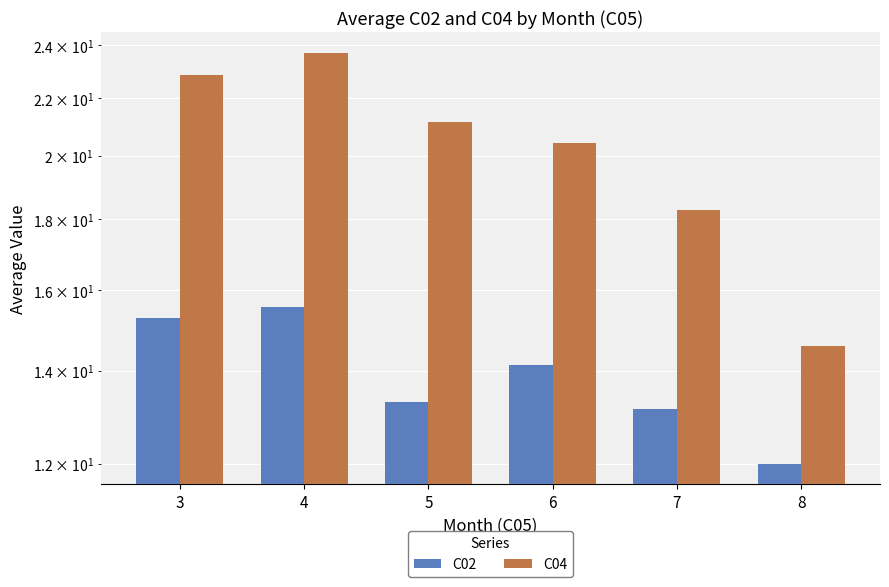

How many bars are there in each group?

2